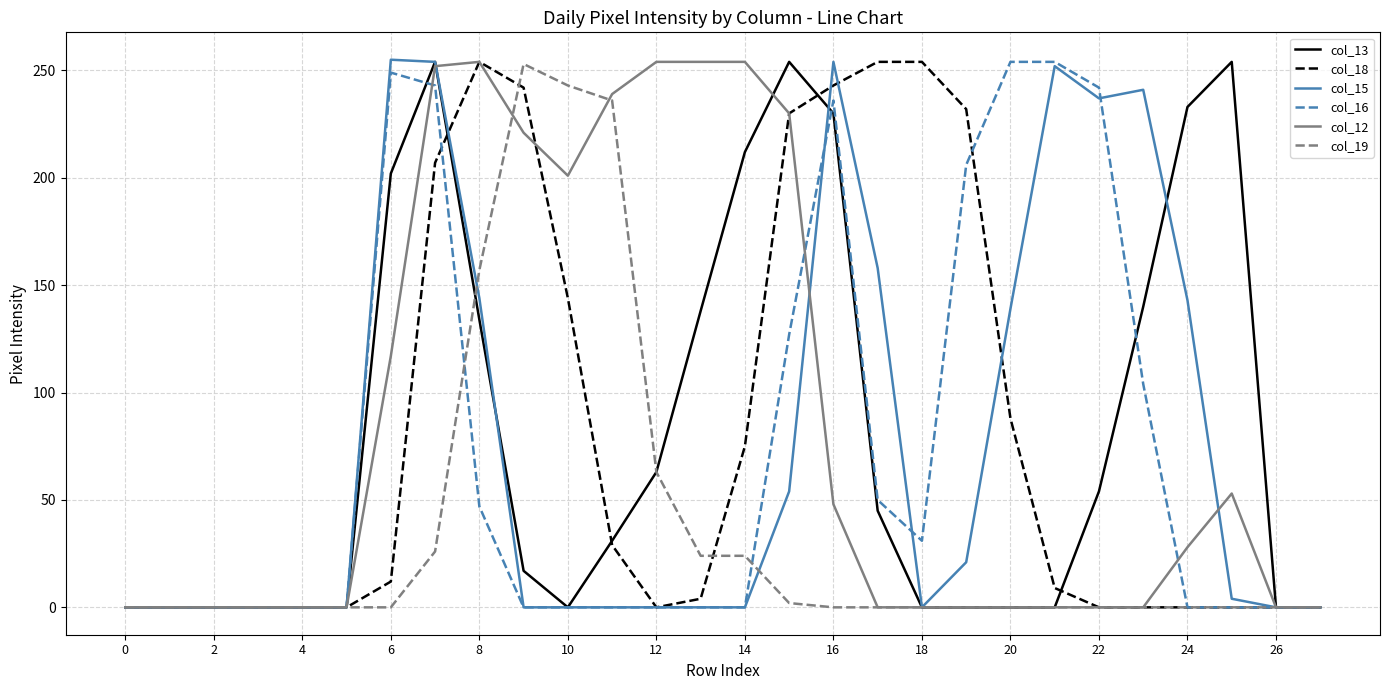

Is this an area chart (filled region under the line)?

No